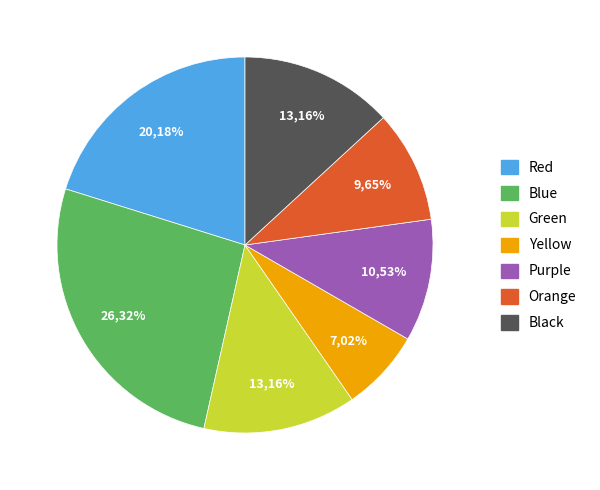

Is it true that Orange is 10% of the pie?

True